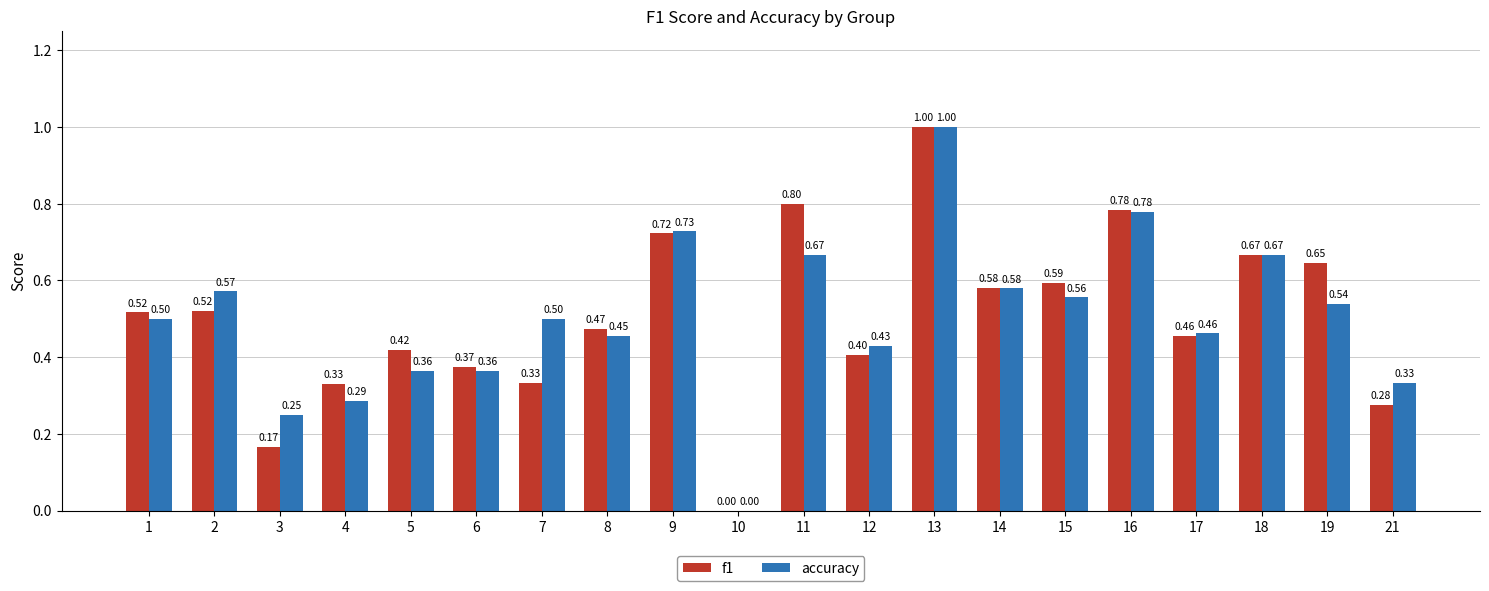

At which category does the chart reach its peak across all series?

13